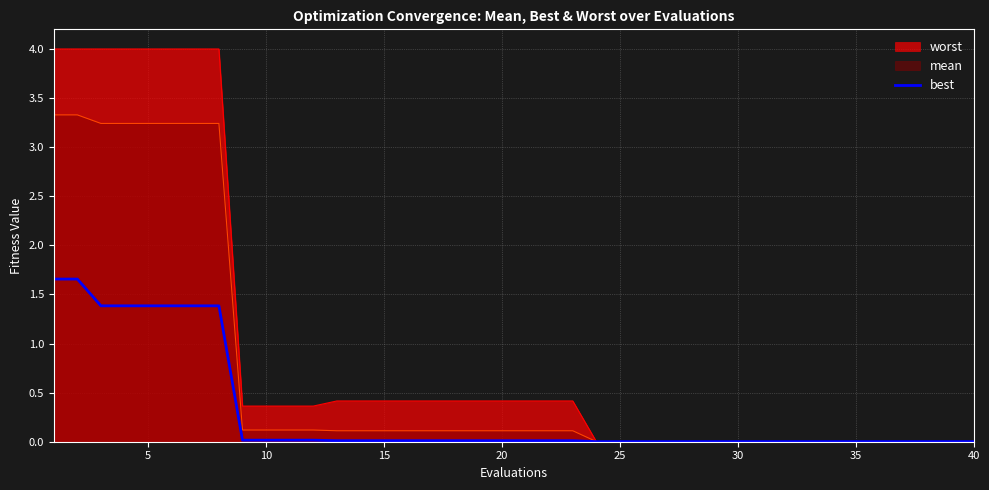

What is the maximum value shown in the chart?

4.0